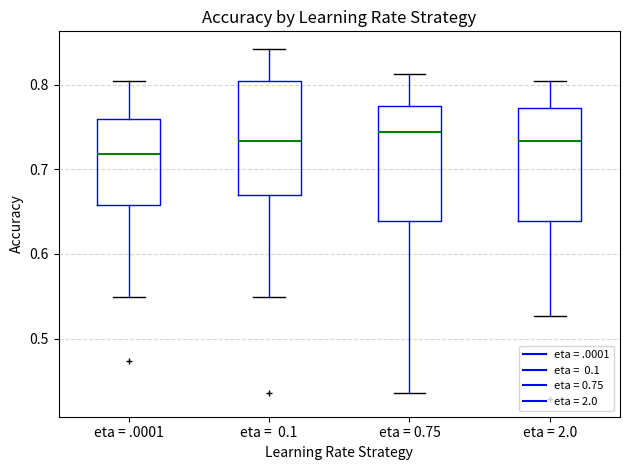

Reading left to right, transcribe this box plot: for each box, give where its median line is, the range the box spans, and where its two whiskers end, as read against the y-axis. The values are not printed on the chart, so give them approximately, as read against the axis.

eta = .0001: median 0.72, box 0.66 to 0.76, whiskers 0.55 to 0.80
eta = 0.1: median 0.73, box 0.67 to 0.80, whiskers 0.55 to 0.84
eta = 0.75: median 0.74, box 0.64 to 0.77, whiskers 0.44 to 0.81
eta = 2.0: median 0.73, box 0.64 to 0.77, whiskers 0.53 to 0.80